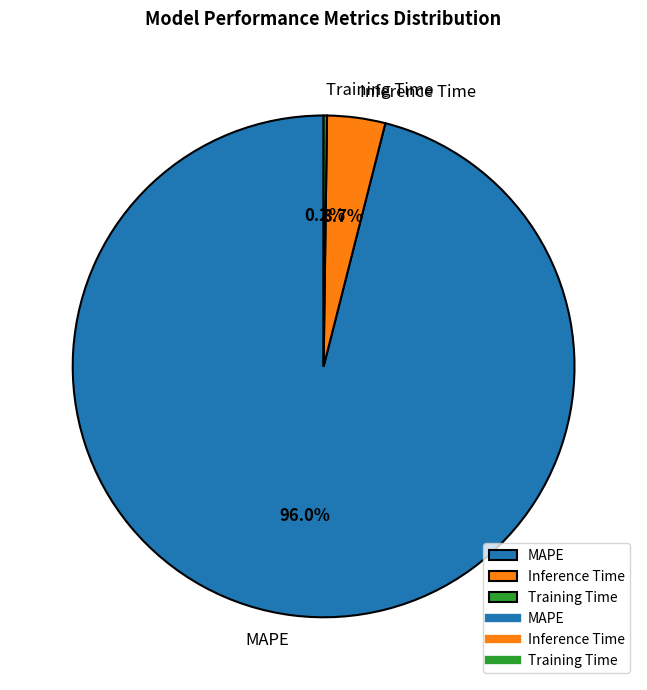

What percentage is NOT represented by Inference Time?

96.3%